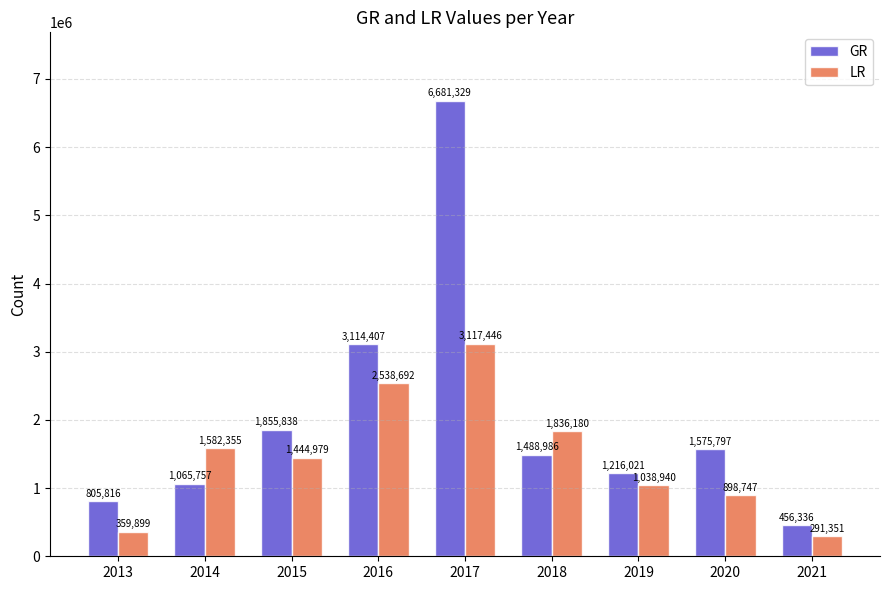

At which label does GR first exceed 1488986?

2015